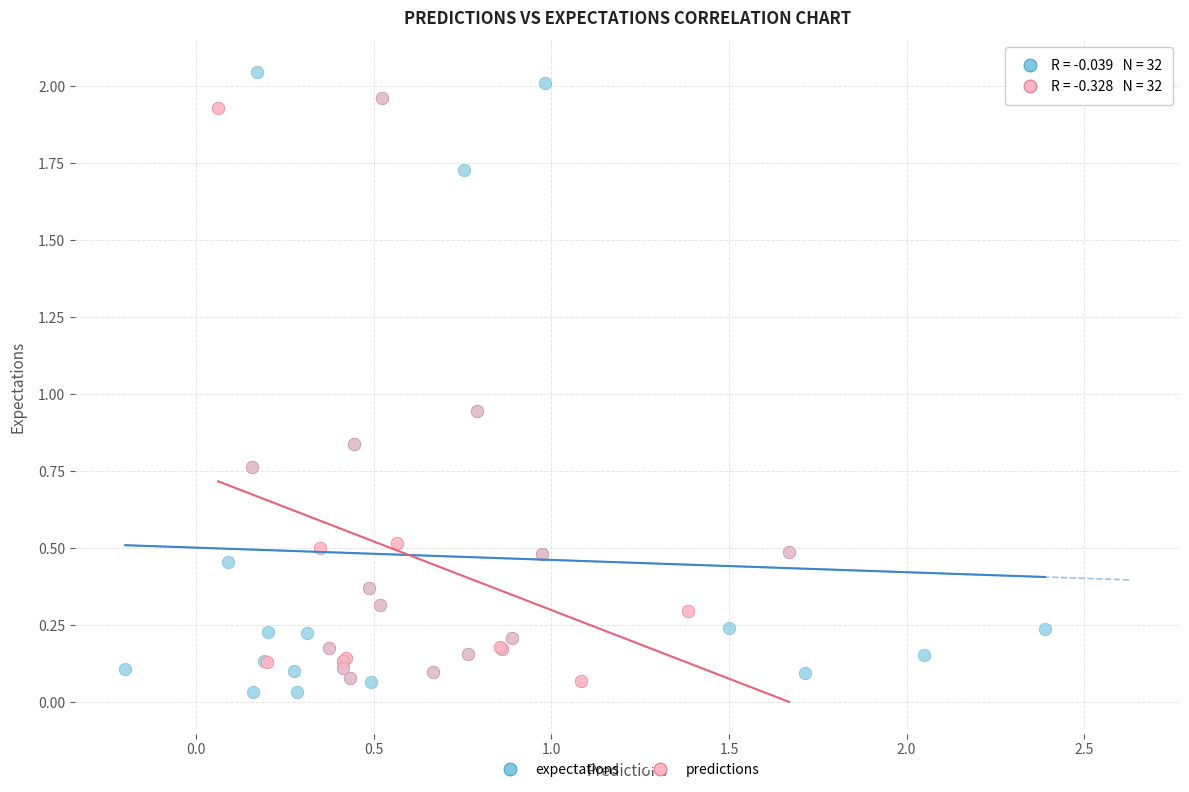

Which series has the largest Y range (max minus min)?

expectations